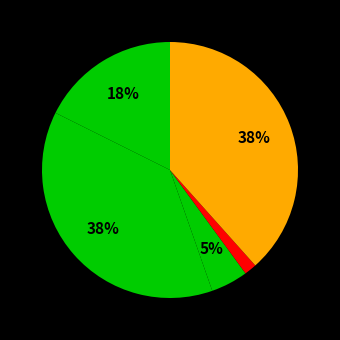

How many segments does this pie chart have?

5